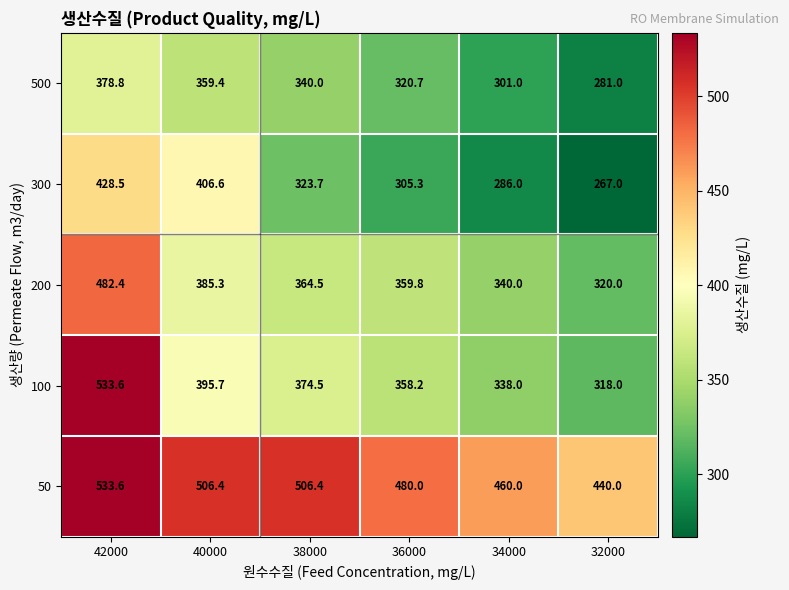

At which category is the sum across all series the highest?

42000